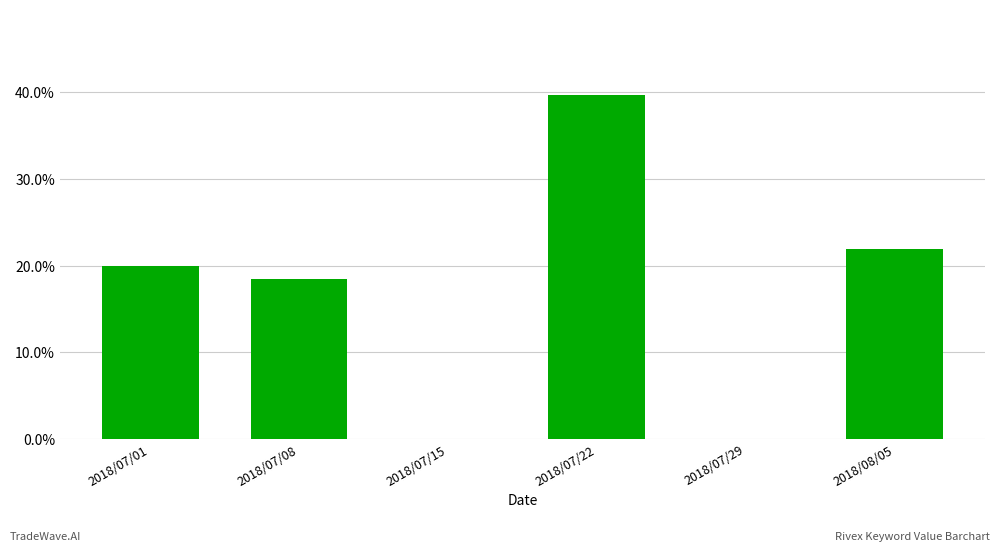

Rank the categories by value from highest to lowest.

2018/07/22, 2018/08/05, 2018/07/01, 2018/07/08, 2018/07/15, 2018/07/29